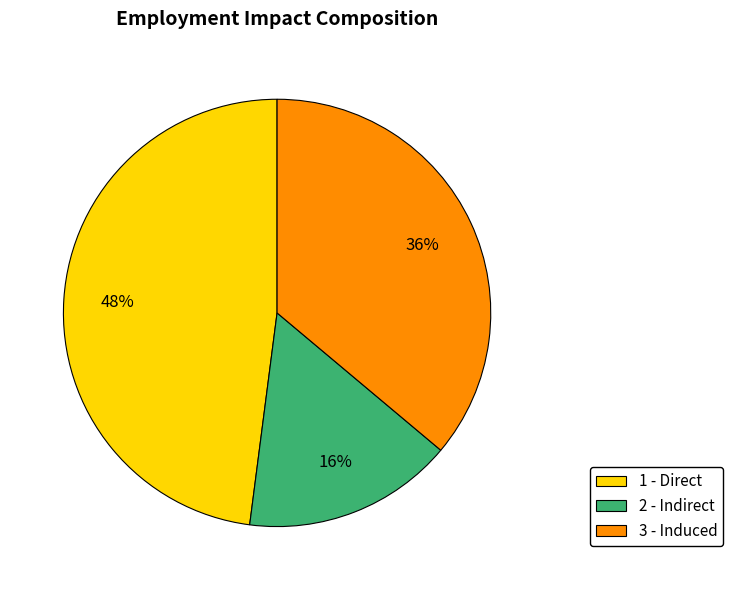

Is 3 - Induced the majority of the pie?

No